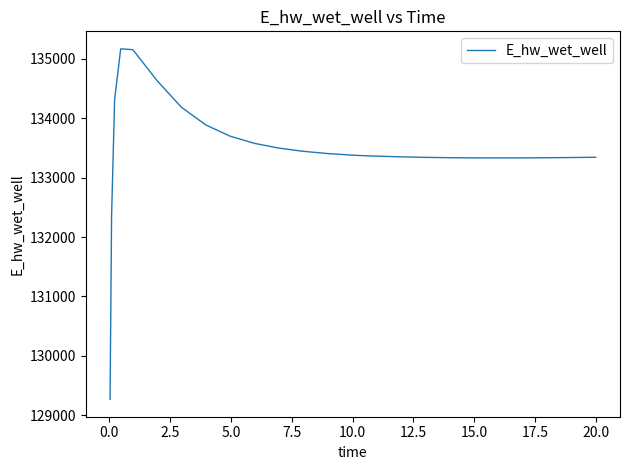

What is the difference between the maximum and minimum values?

5896.6